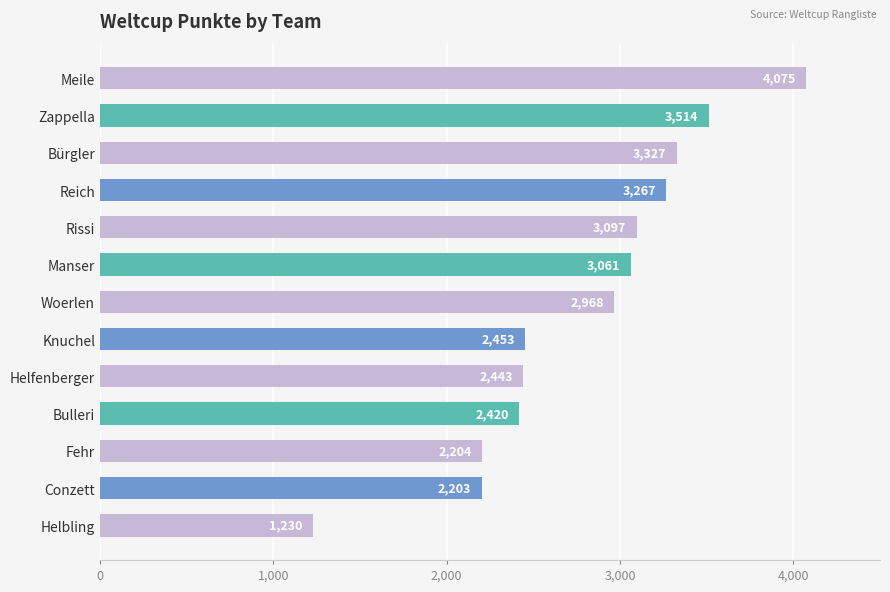

Does the chart contain stacked bars?

No